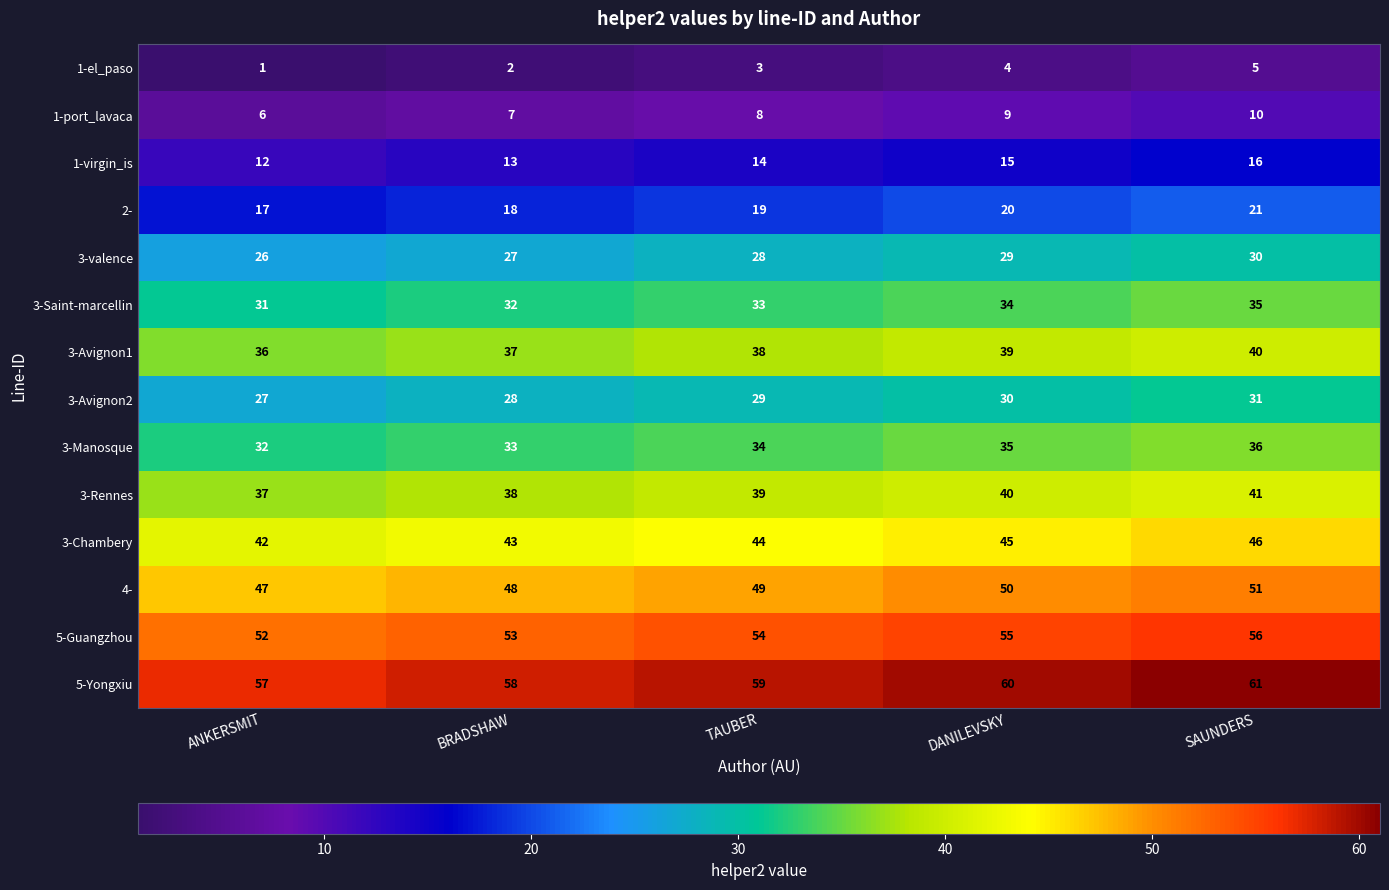

Which series has the largest total across all categories?

5-Yongxiu